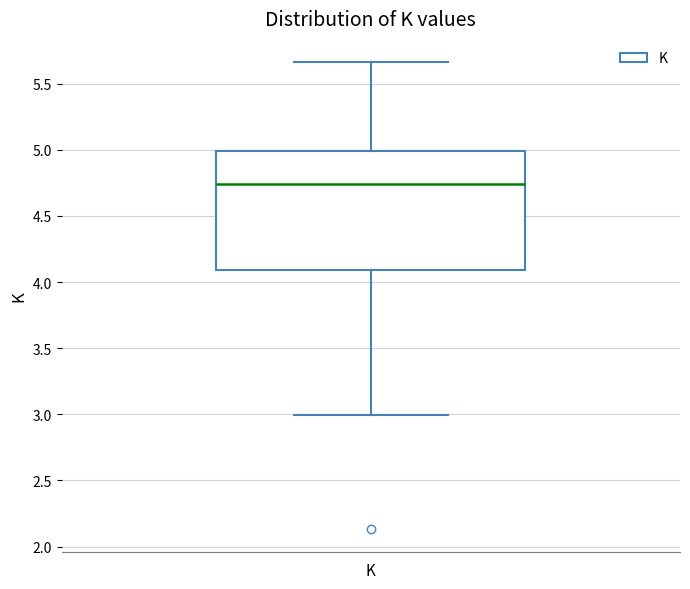

Where does the median line of the box for K sit on the y-axis? The values are not printed on the chart, so give them approximately, as read against the axis.

4.75